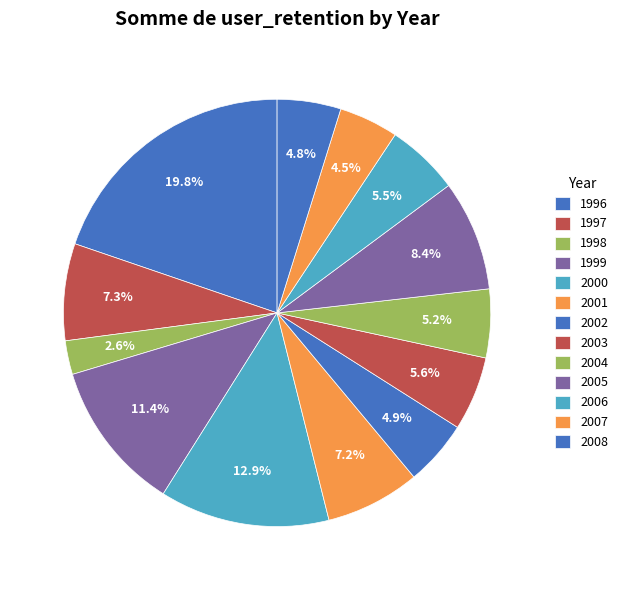

What percentage is the 2004 slice, to the nearest percent?

5%